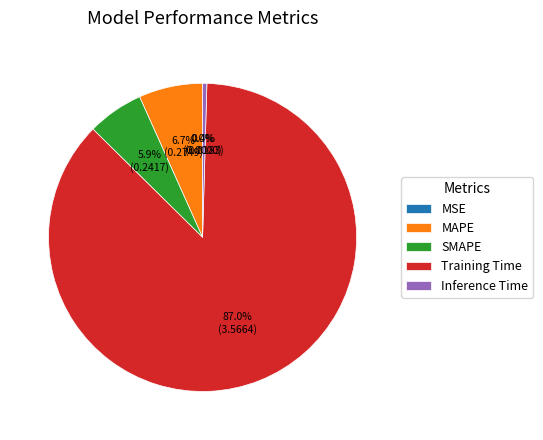

To the nearest percent, what portion does SMAPE represent?

6%